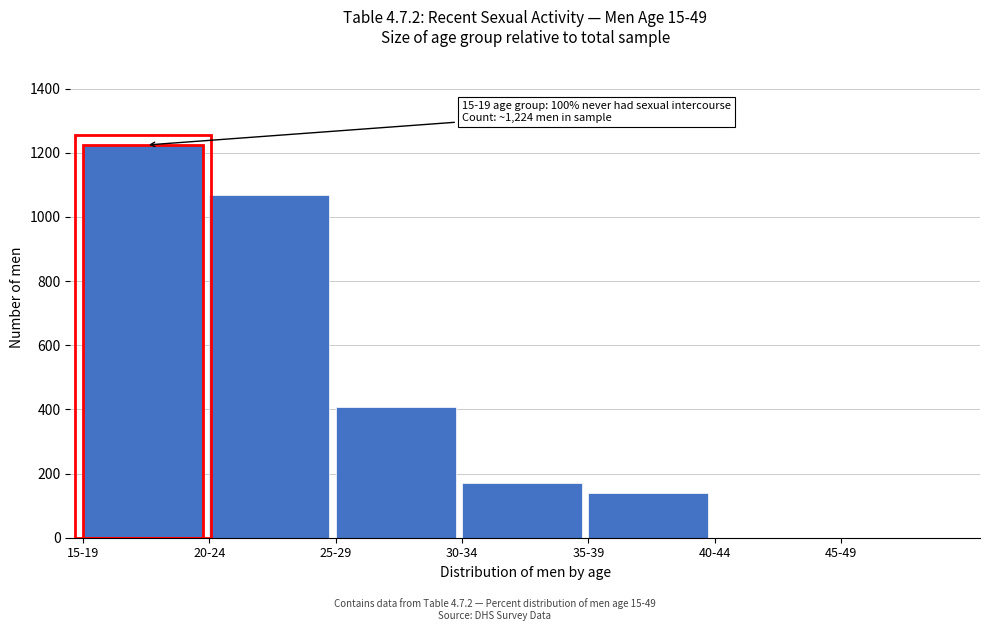

Reading left to right, transcribe all the data shown in this chart.

15-19=1224	20-24=1068	25-29=407	30-34=170	35-39=139	40-44=0	45-49=0